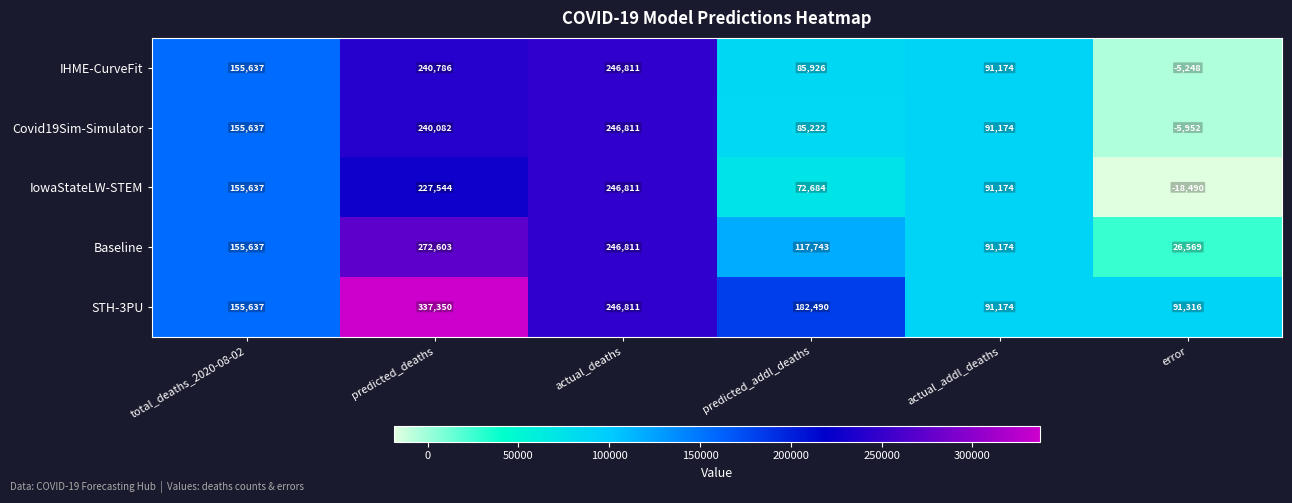

What is the difference between the Baseline values at predicted_deaths and total_deaths_2020-08-02?

116966